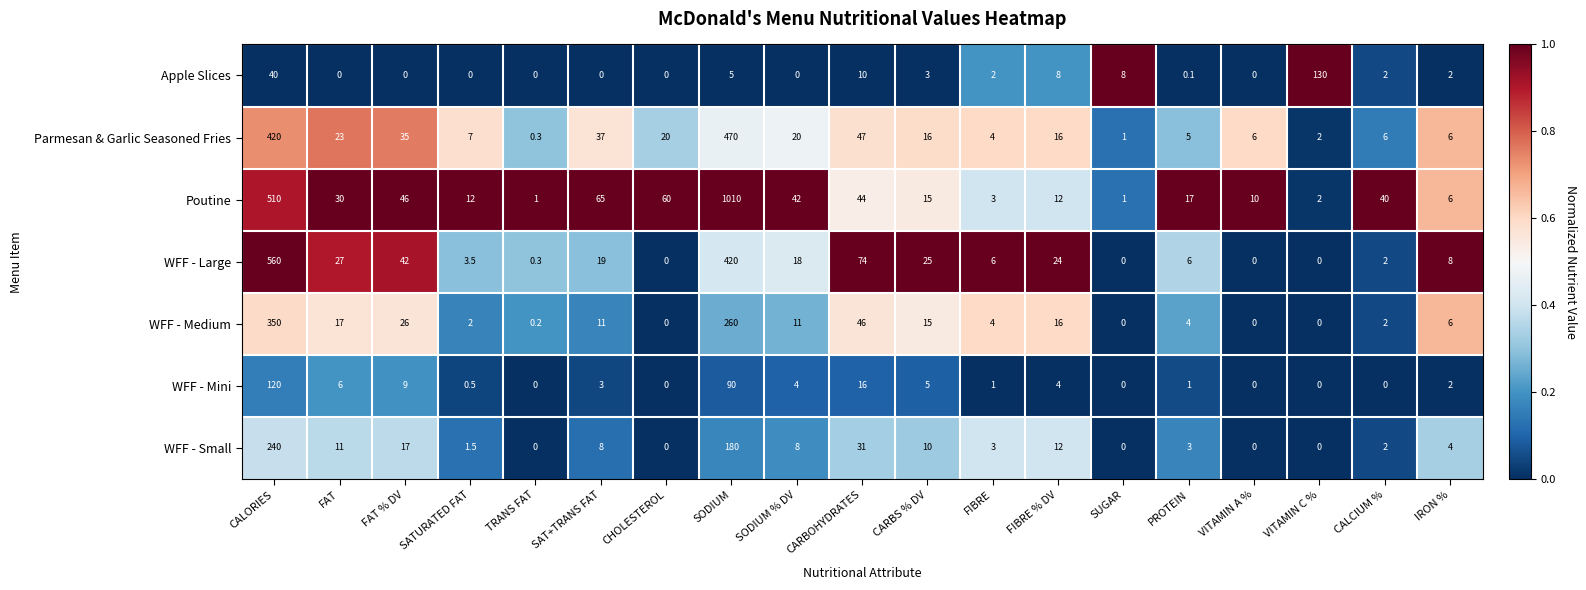

What is the difference between the second highest and minimum values in the WFF - Medium series?

260.0